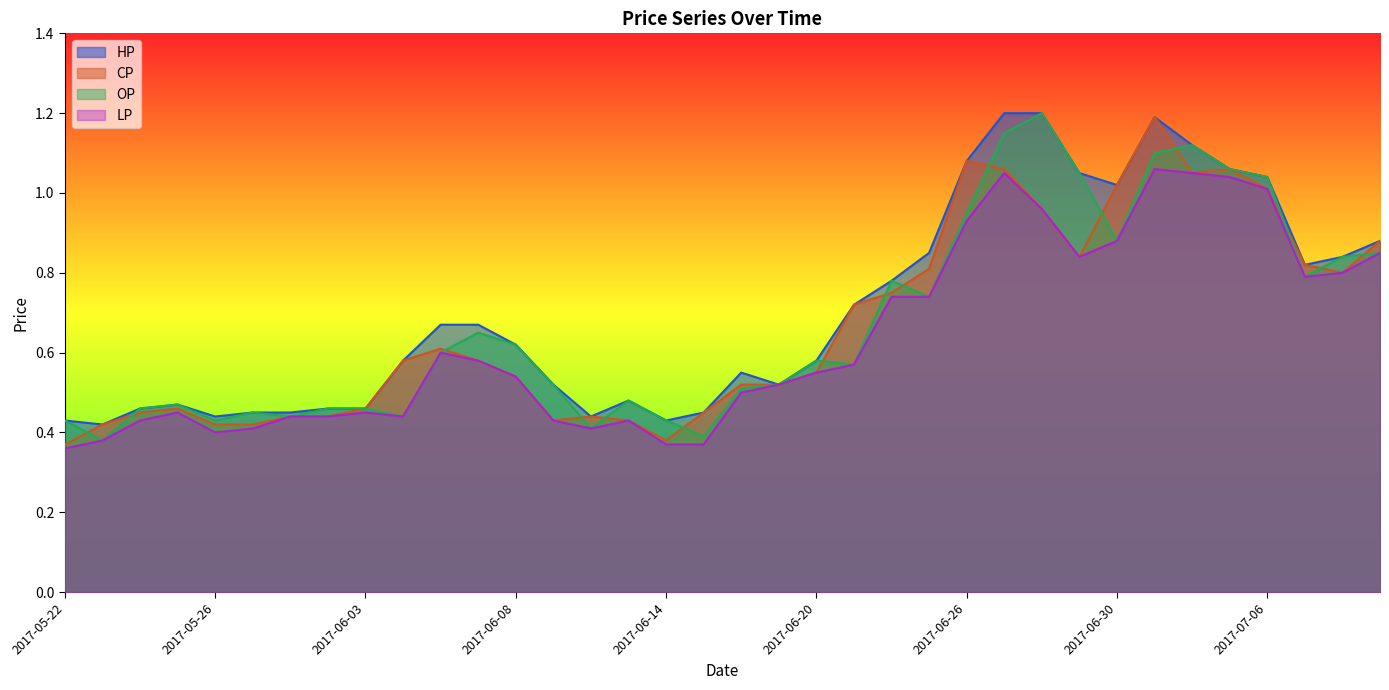

Between 2017-06-07 and 2017-06-08, which series saw the biggest shift?

HP